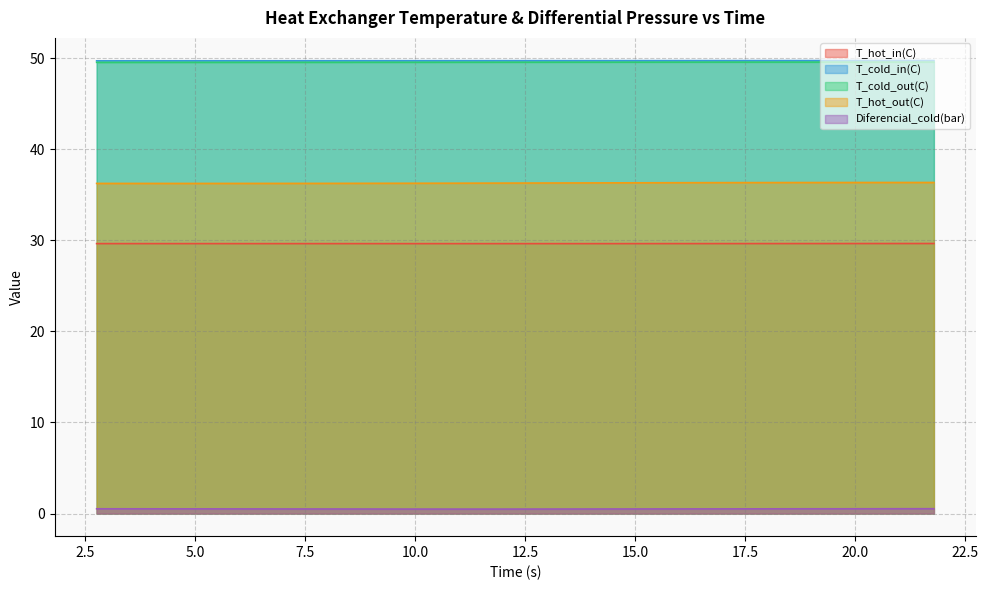

Where is the first local minimum for T_hot_out(C)?

4.76124